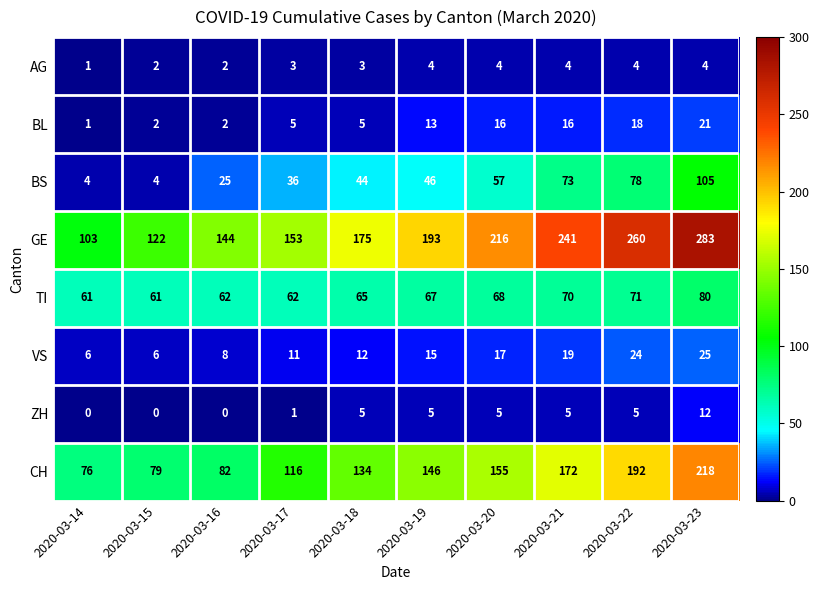

True or false: GE has a value of 241 at 2020-03-21.

True